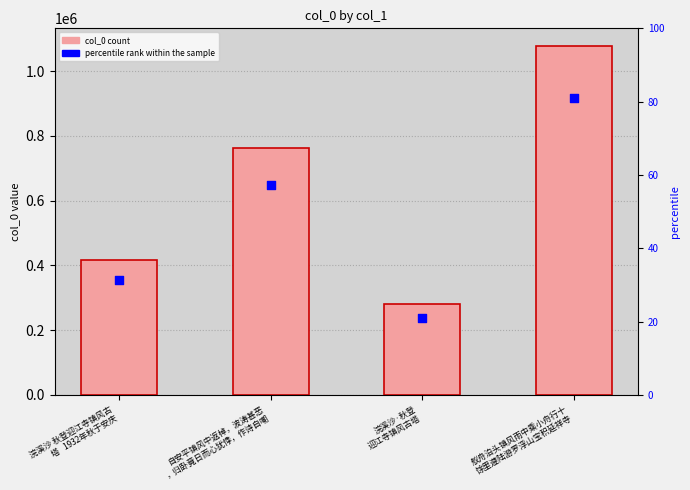

Is the value of percentile rank within the sample at 浣溪沙 秋登迎江寺镇风古
塔   1932年秋于安庆 greater than the value of col_0 at 自安平镇风中返棹，波涛甚恶
，归卧竟日而心犹悸，作诗自嘲?

No